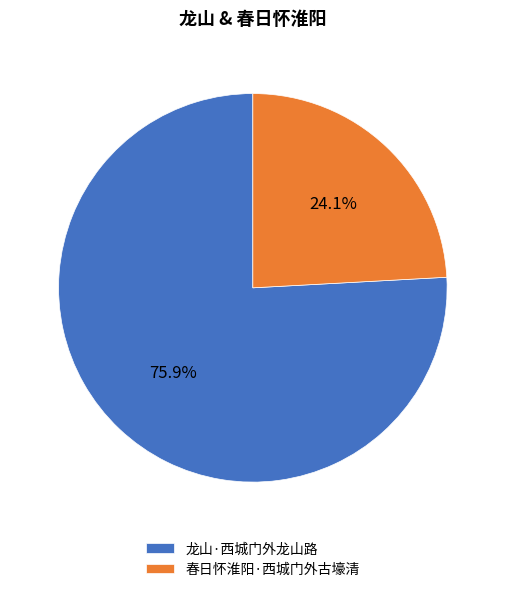

Count the number of slices in the pie.

2